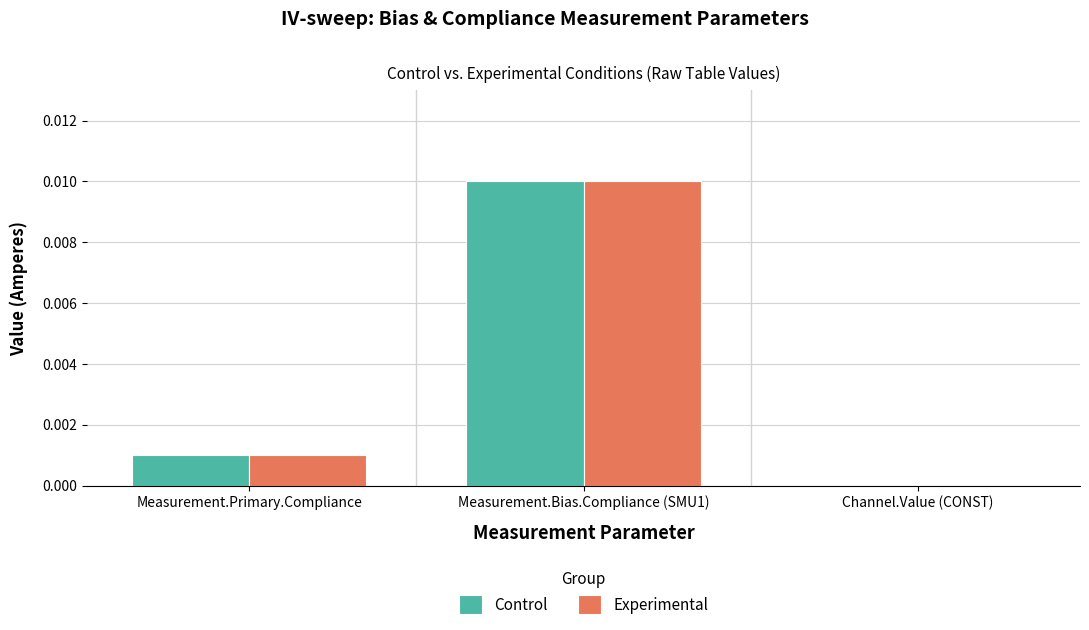

True or false: Experimental has a value of 0.0 at Measurement.Primary.Compliance.

True